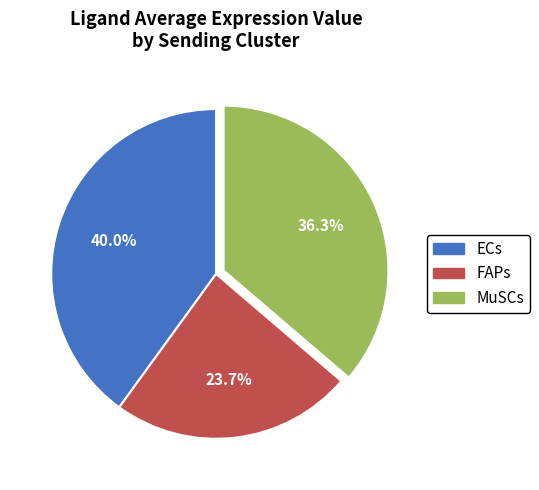

True or false: ECs accounts for 27% of the total.

False